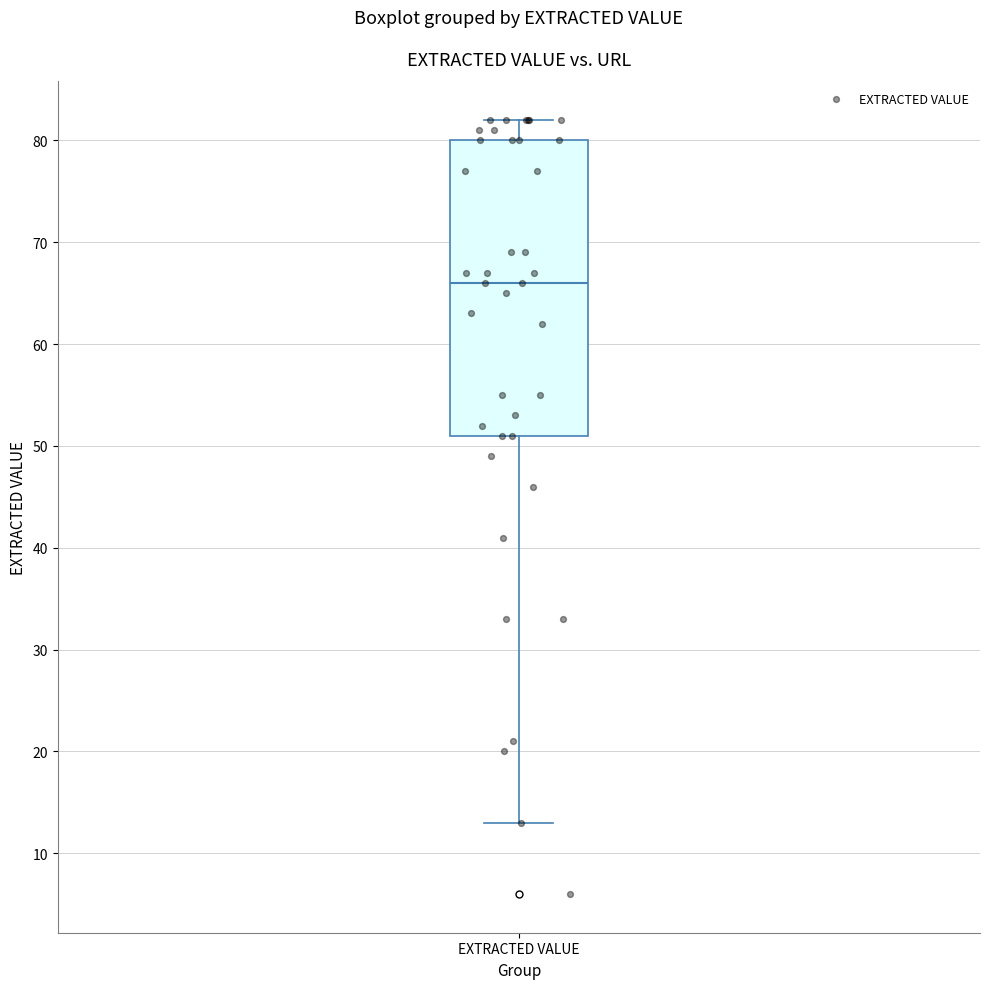

Read this box plot against the y-axis: the position of the median line, the range covered by the box, and the ends of both whiskers. The values are not printed on the chart, so give them approximately, as read against the axis.

median 66, box 51 to 80, whiskers 13 to 82